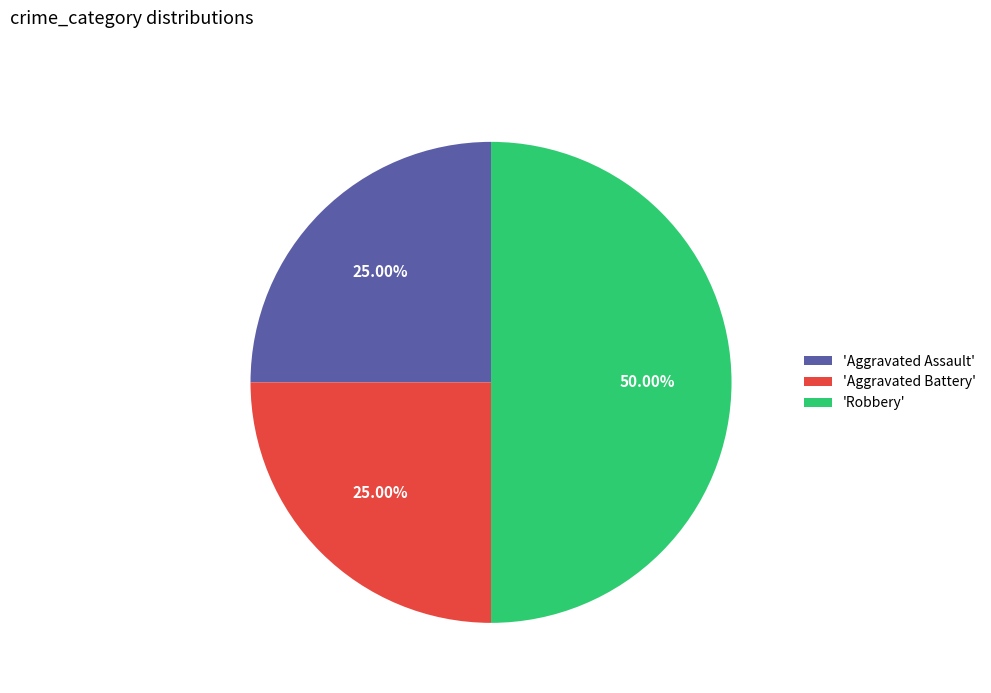

Which has a higher value, 'Robbery' or 'Aggravated Assault'?

'Robbery'